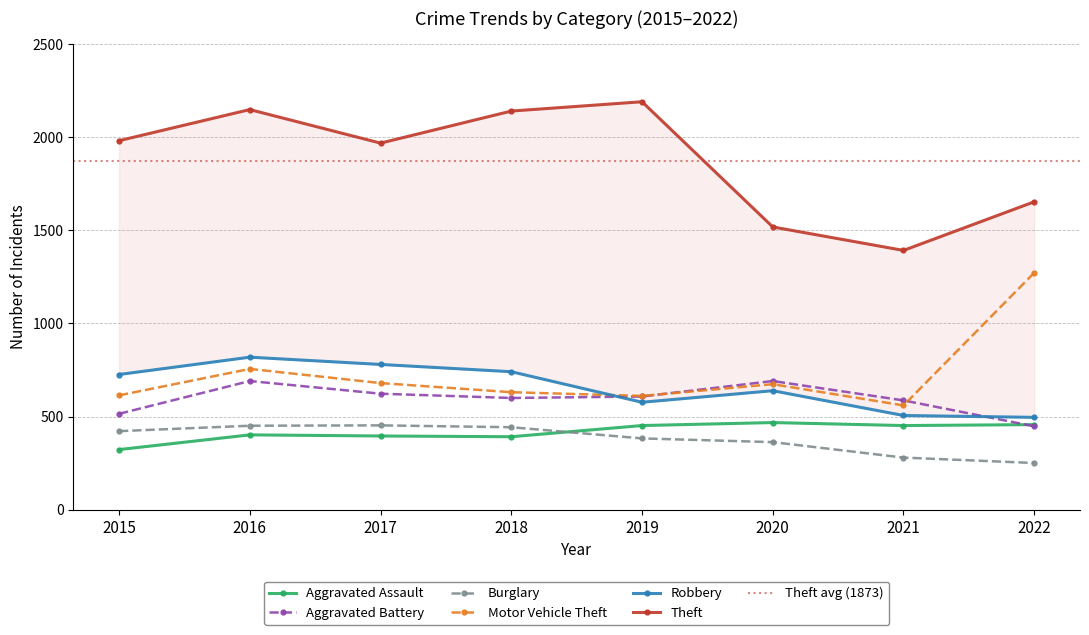

What is the difference between the maximum and minimum values in the Motor Vehicle Theft series?

712